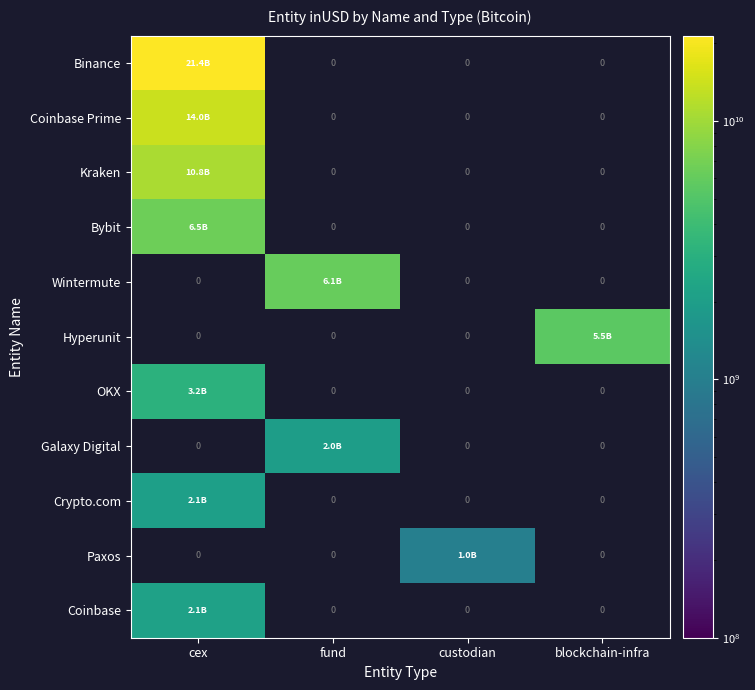

Which category has the lowest value across all series?

custodian